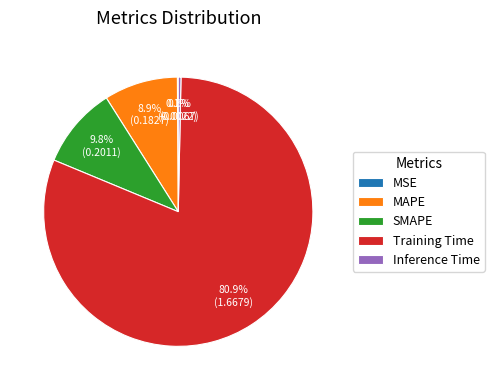

Which slice is the largest?

Training Time